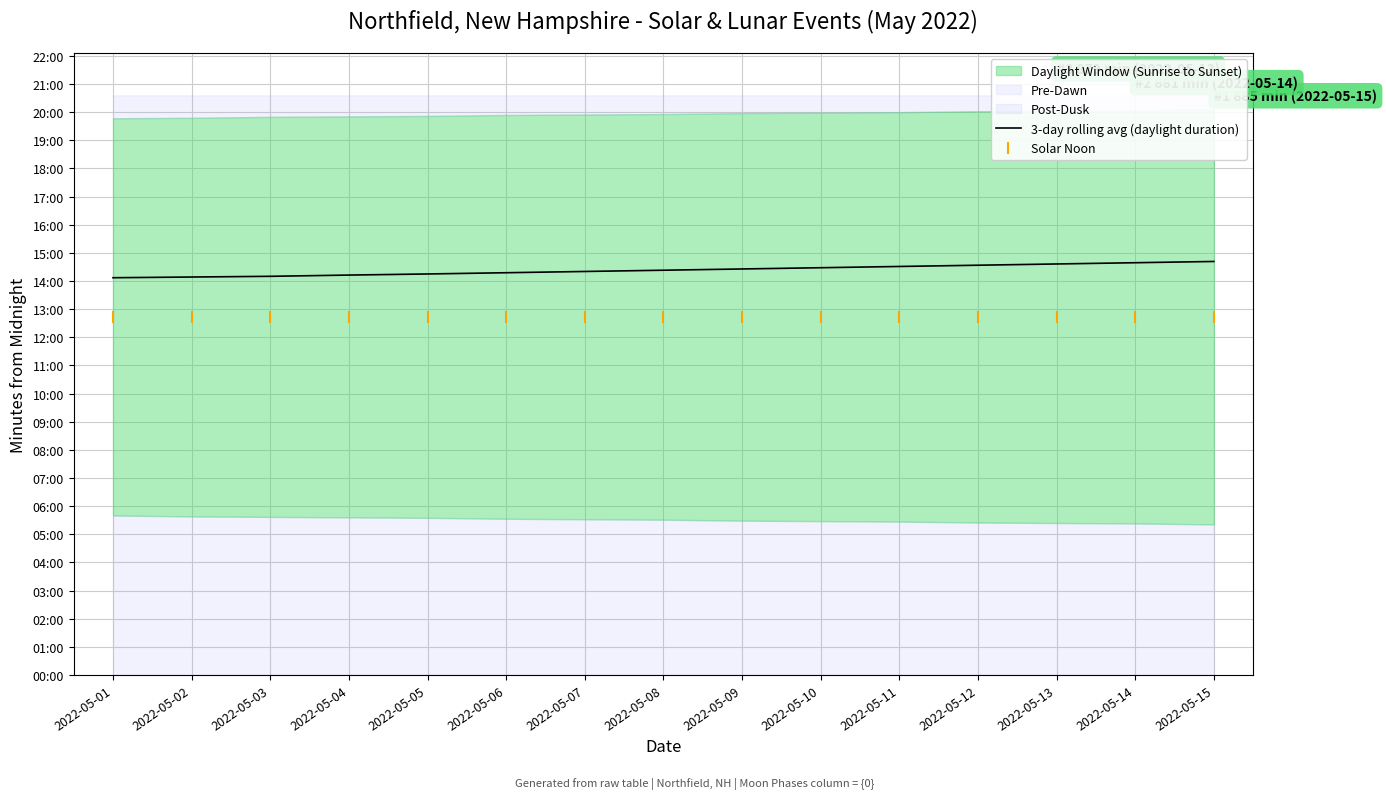

What is the difference between the maximum and minimum values in the Solar Noon series?

1.0